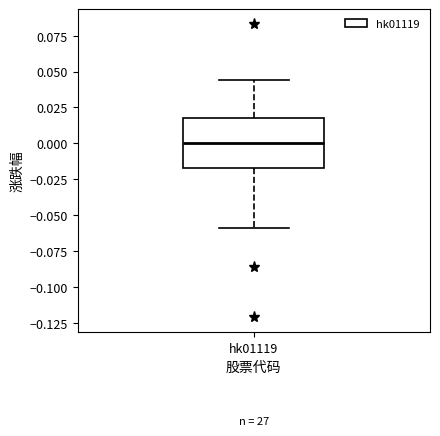

Read this box plot against the y-axis: the position of the median line, the range covered by the box, and the ends of both whiskers. The values are not printed on the chart, so give them approximately, as read against the axis.

median 0.000, box -0.015 to 0.020, whiskers -0.060 to 0.045